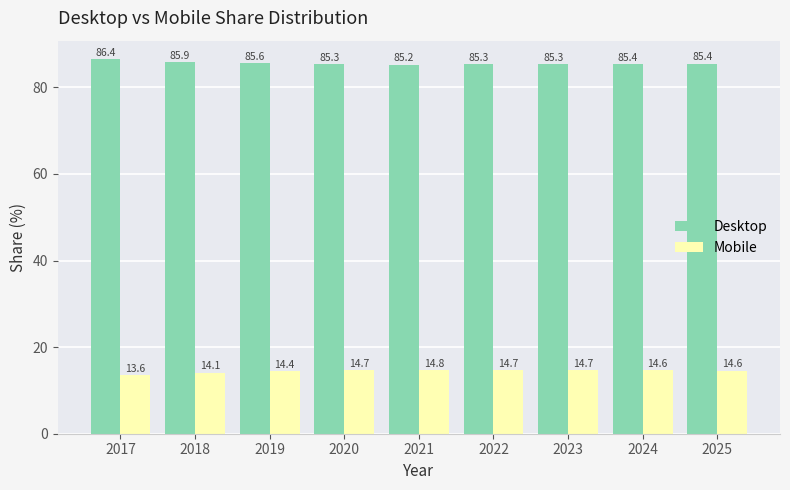

What is the difference between the Desktop values at 2019 and 2020?

0.3